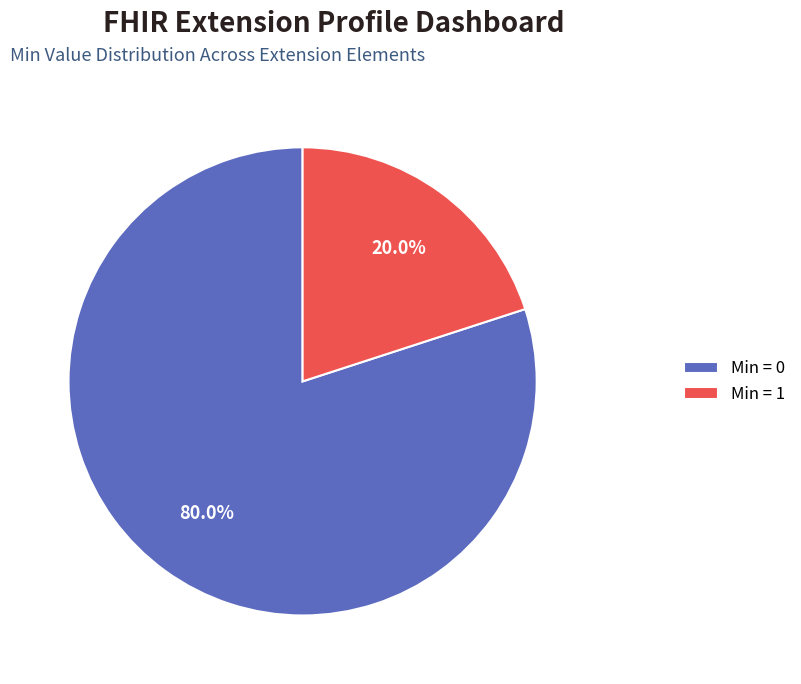

Is there a majority slice in this chart?

Yes